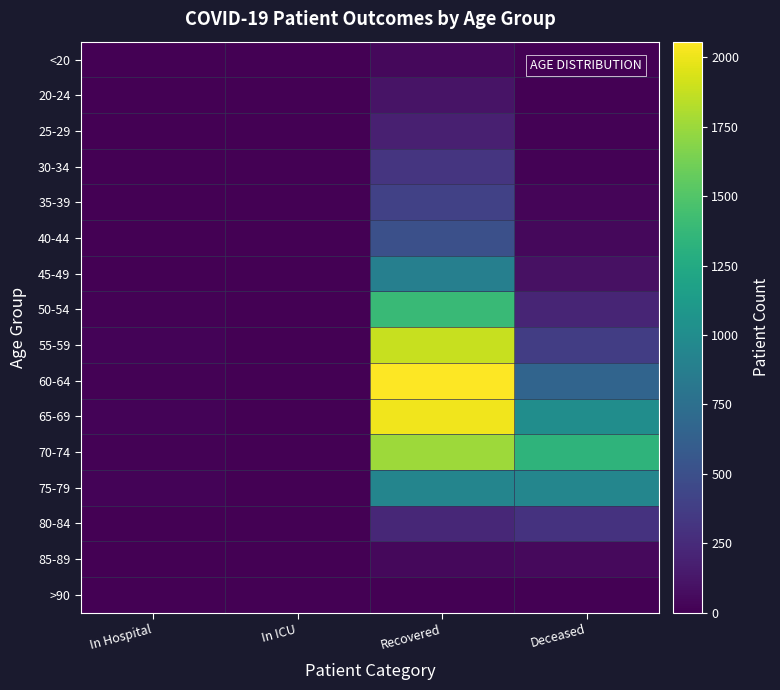

Between In ICU and Recovered, which is larger?

Recovered